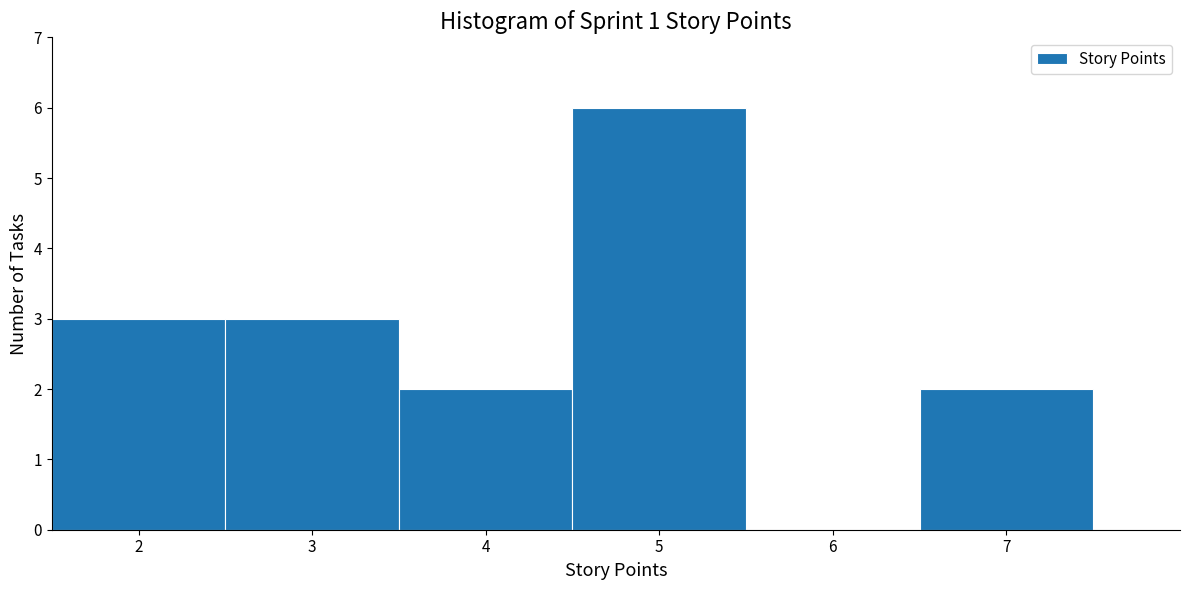

Reading left to right, list every bar in this chart as the range it spans on the x-axis followed by its height. The values are not printed on the chart, so give them approximately, as read against the axis.

1.5 to 2.5: 3
2.5 to 3.5: 3
3.5 to 4.5: 2
4.5 to 5.5: 6
5.5 to 6.5: 0
6.5 to 7.5: 2